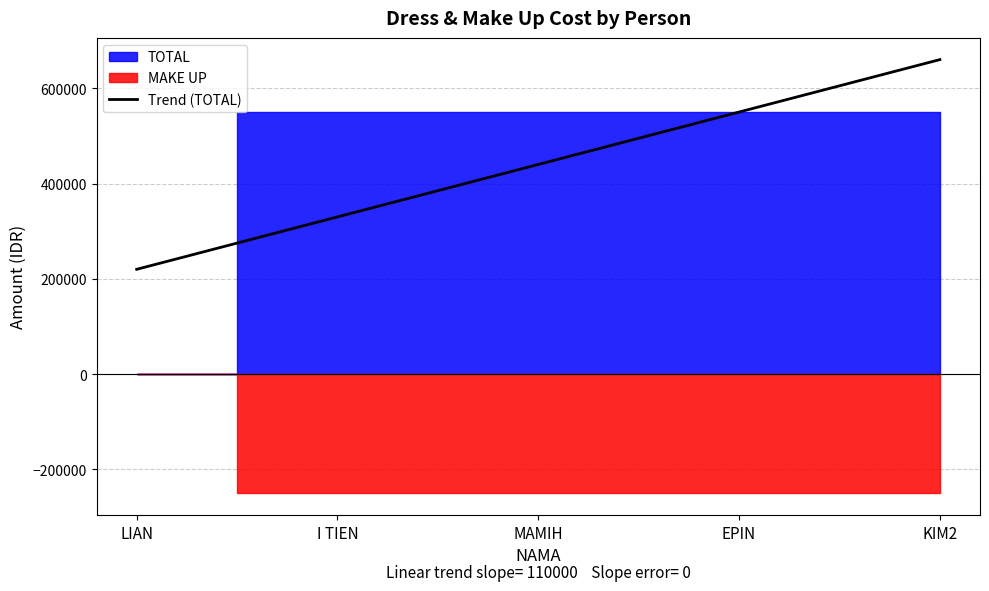

True or false: MAKE UP has more than 1 points higher than both neighbors.

False